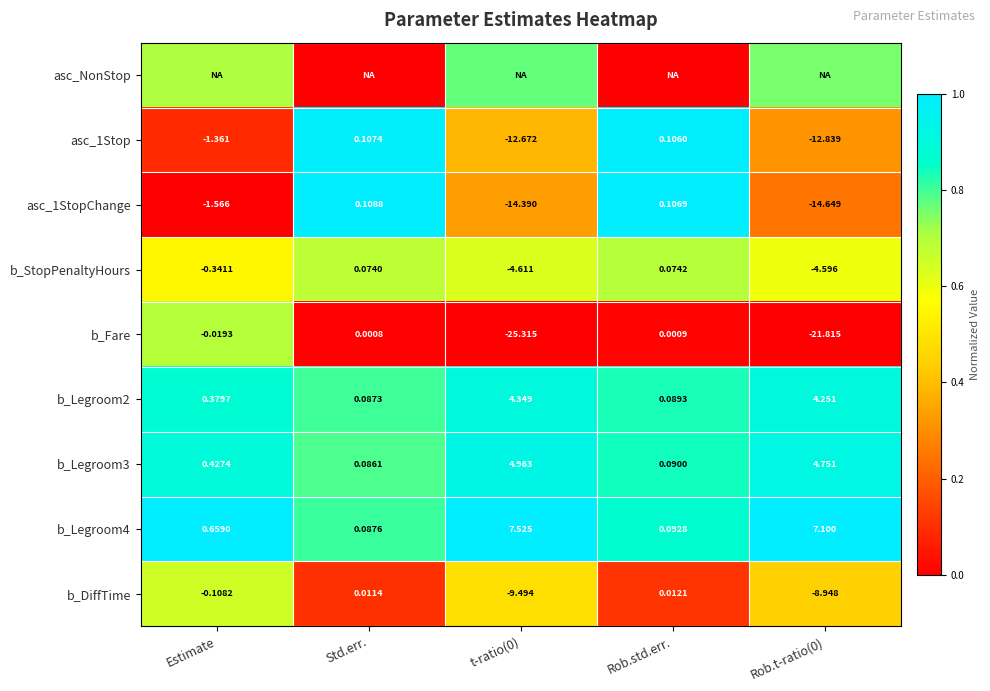

At which label does b_Legroom3 reach its minimum?

Std.err.